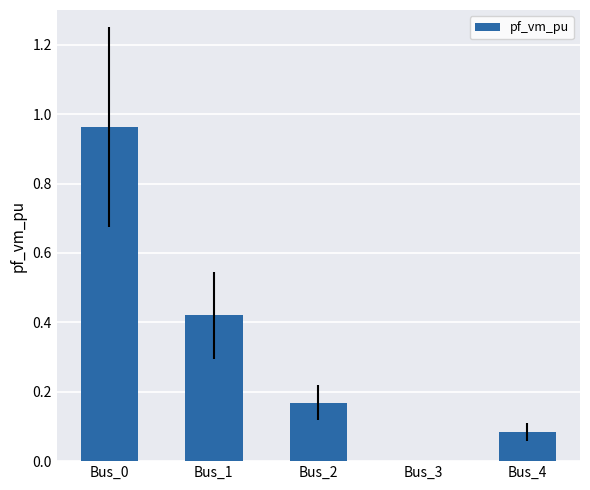

Which category has the highest value across all series?

Bus_0